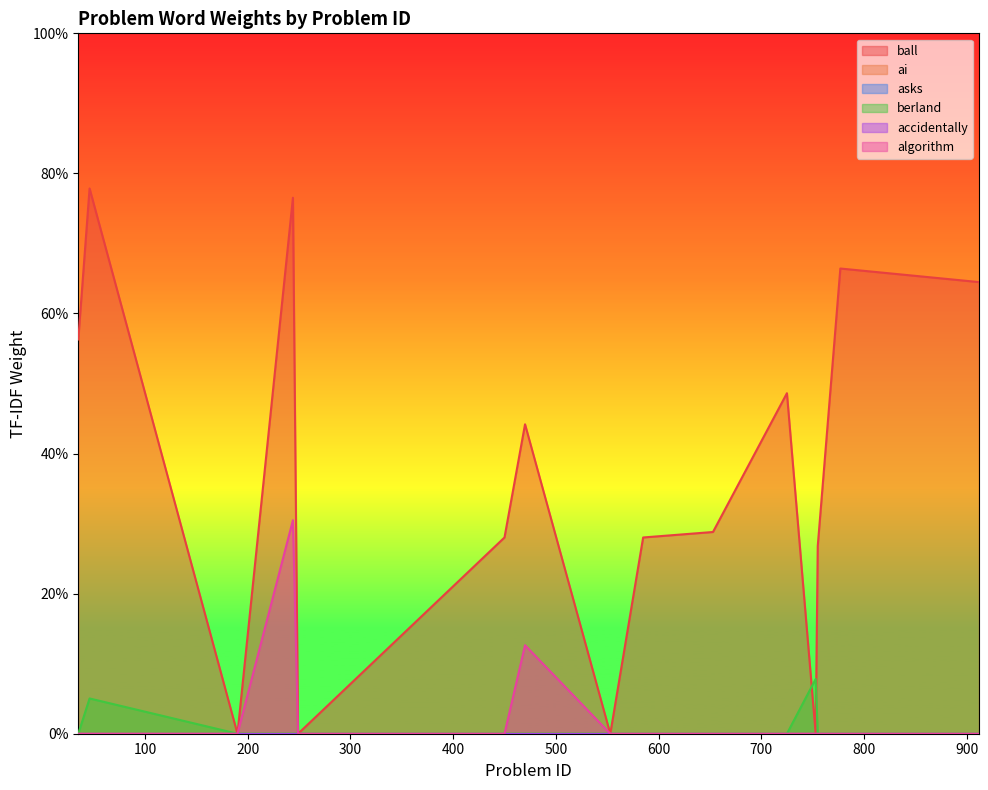

Which category has the lowest value across all series?

190.0